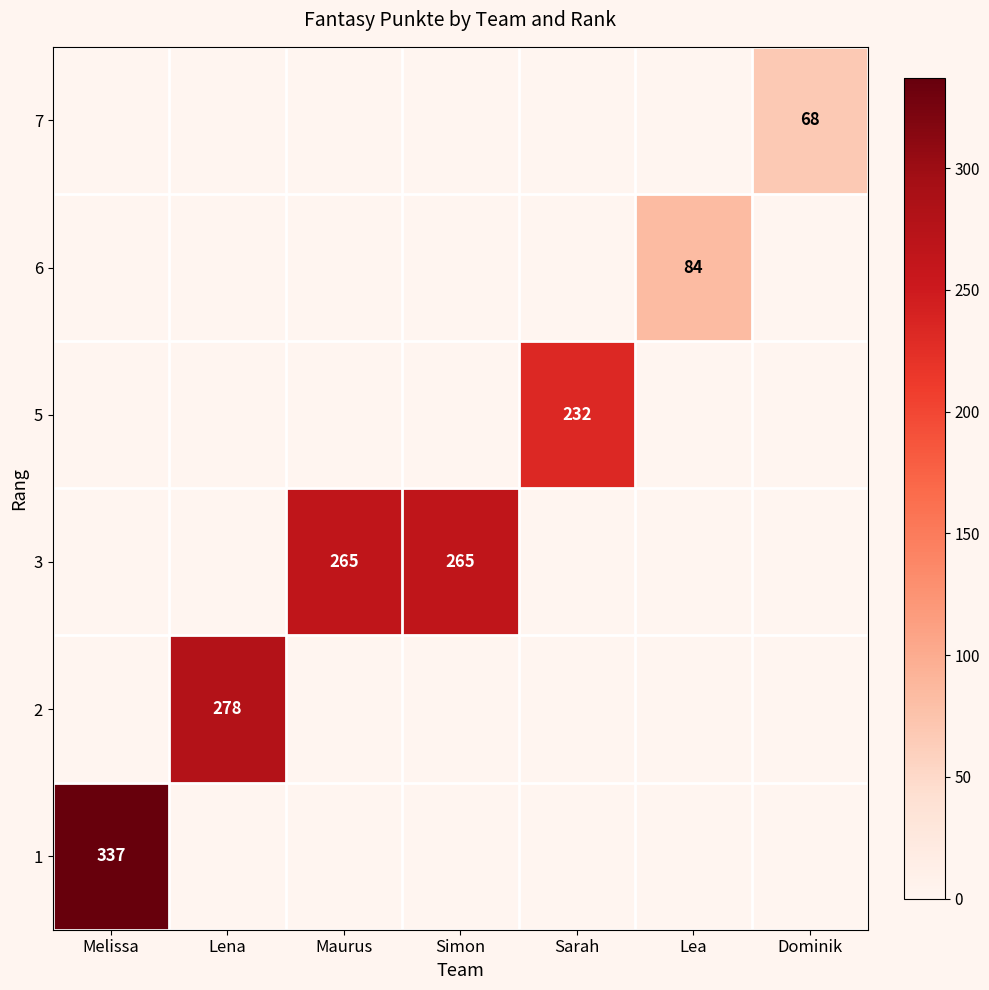

Reading left to right, what are all the values shown in this chart?

row_0: Melissa=0	Lena=0	Maurus=0	Simon=0	Sarah=0	Lea=0	Dominik=68
row_1: Melissa=0	Lena=0	Maurus=0	Simon=0	Sarah=0	Lea=84	Dominik=0
row_2: Melissa=0	Lena=0	Maurus=0	Simon=0	Sarah=232	Lea=0	Dominik=0
row_3: Melissa=0	Lena=0	Maurus=265	Simon=265	Sarah=0	Lea=0	Dominik=0
row_4: Melissa=0	Lena=278	Maurus=0	Simon=0	Sarah=0	Lea=0	Dominik=0
row_5: Melissa=337	Lena=0	Maurus=0	Simon=0	Sarah=0	Lea=0	Dominik=0